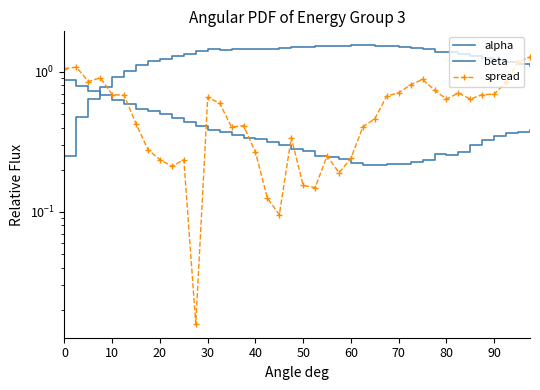

What is the label of the 19th point from the right?

21